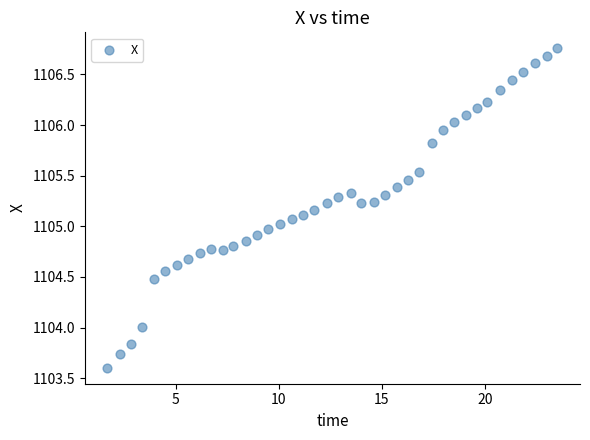

What is the range of X values (max minus min)?

21.8